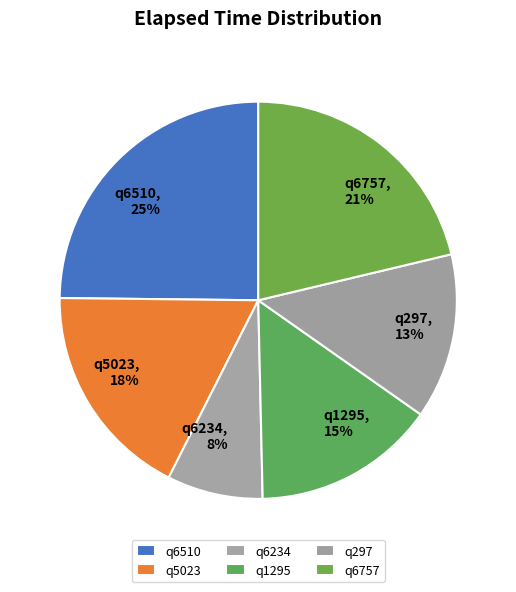

Combined, what portion of the pie is q6510 and q1295?

39.7%